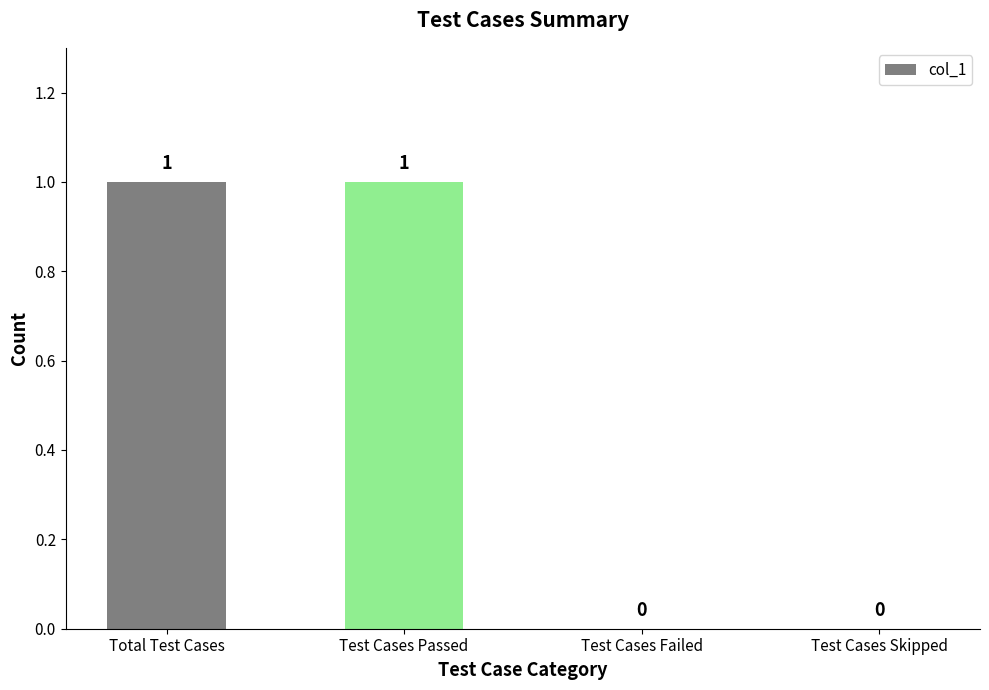

What is the greatest value displayed?

1